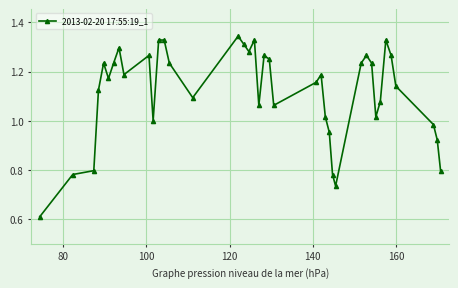

What is the sum of all values?

44.7